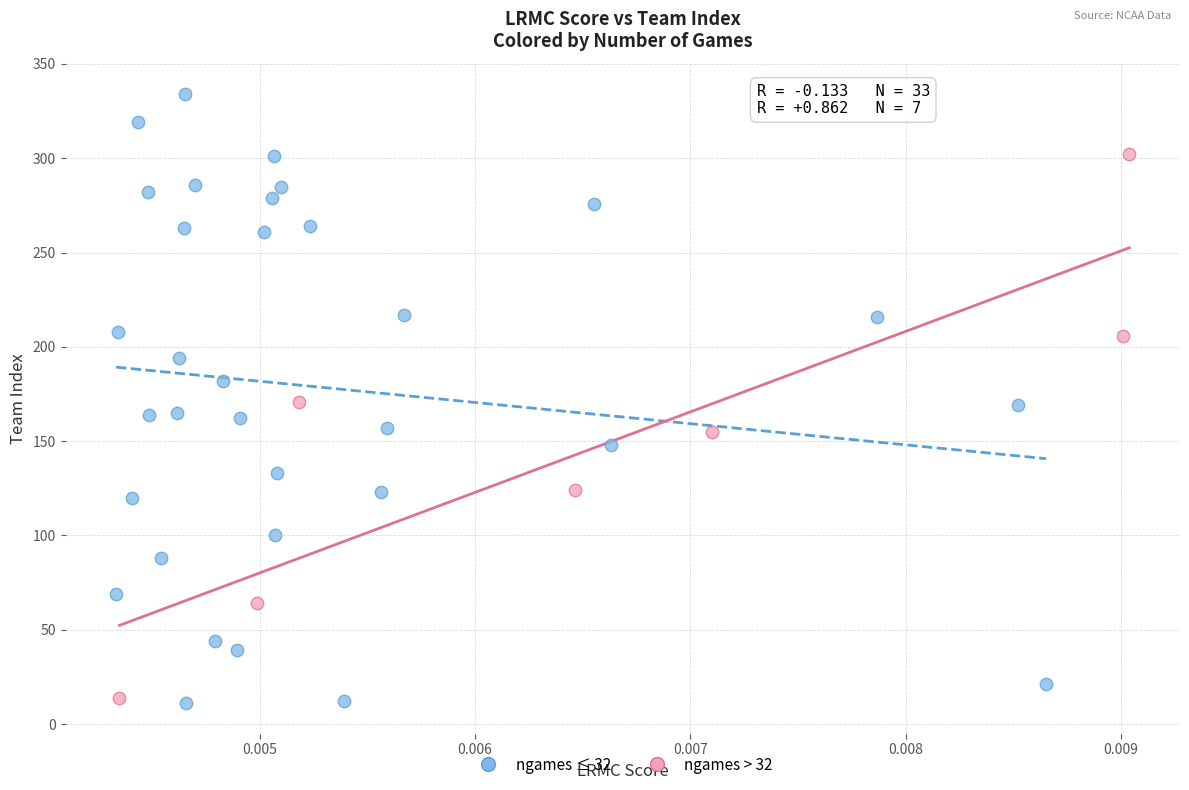

Which series contains the highest Y value?

ngames ≤ 32